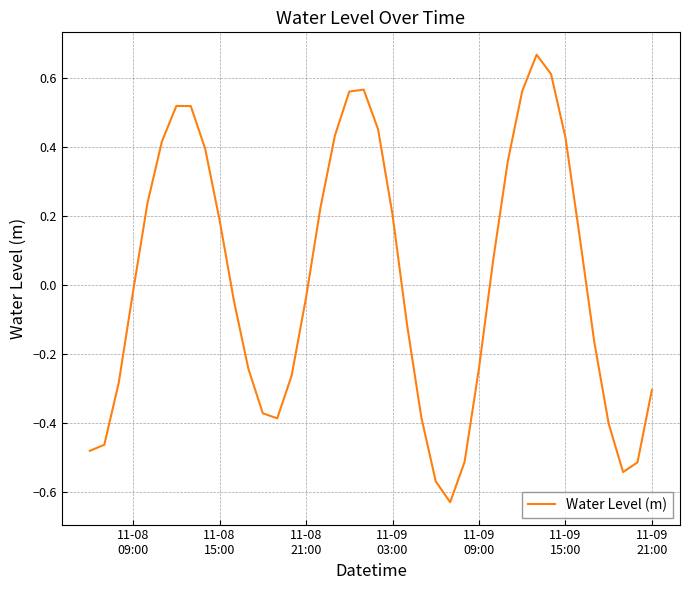

What is the difference between the maximum and minimum values?

1.3